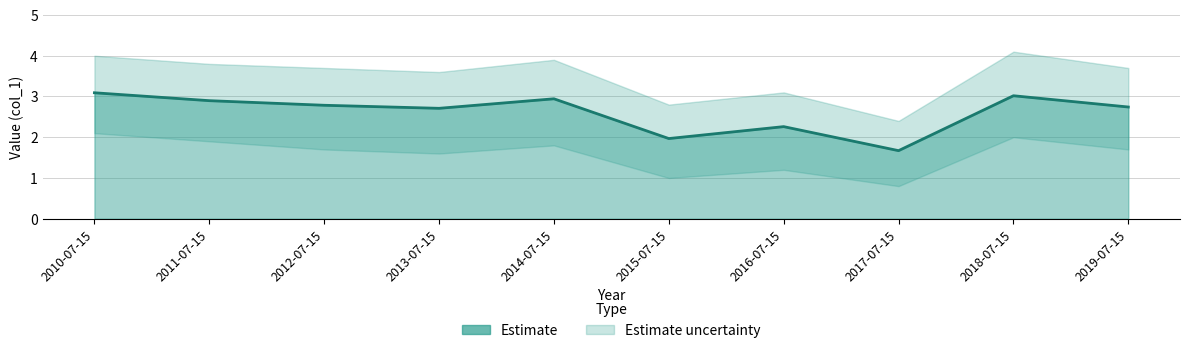

What is the change in value from 2015-07-15 to 2017-07-15?

-0.3